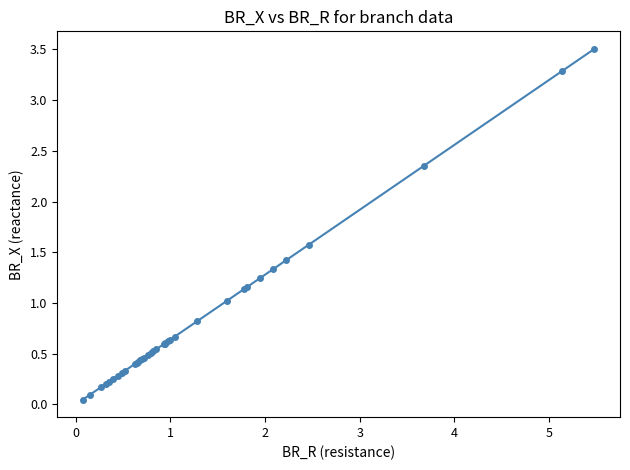

What is the value of the 27th point from the left?

1.0